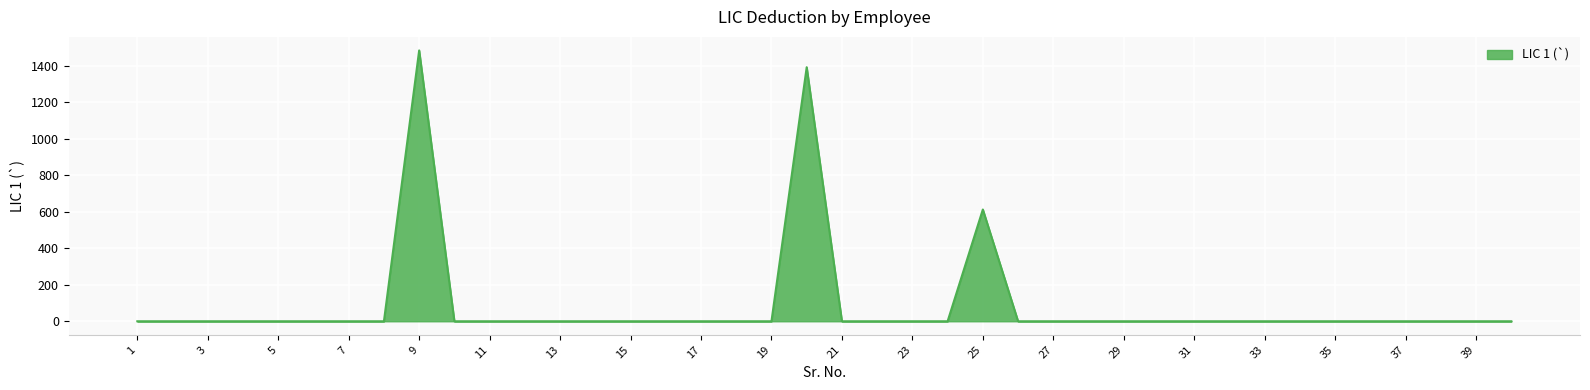

How many lines are shown in the chart?

1